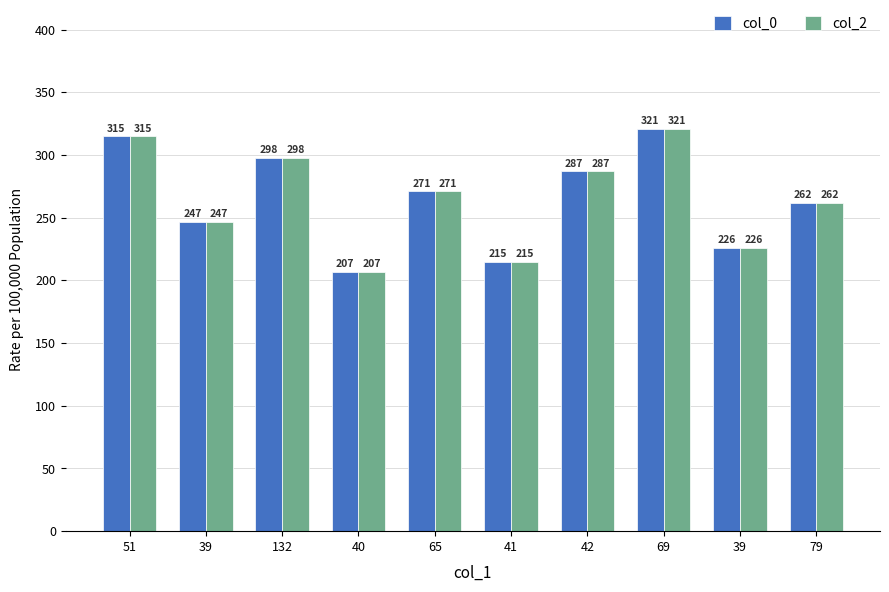

How many bars are there in each group?

2